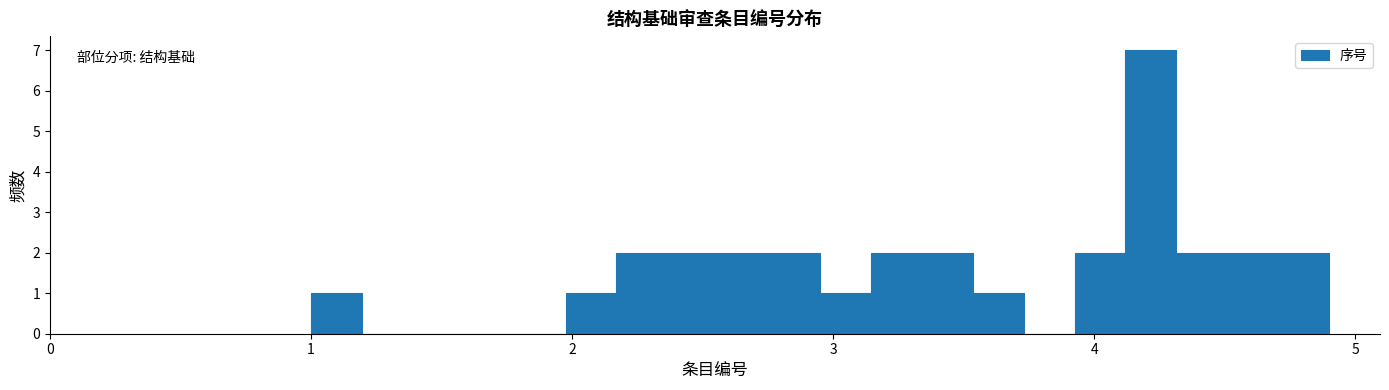

Around what value on the x-axis is the tallest bar? Give the approximate position of its centre, as read against the axis.

4.2